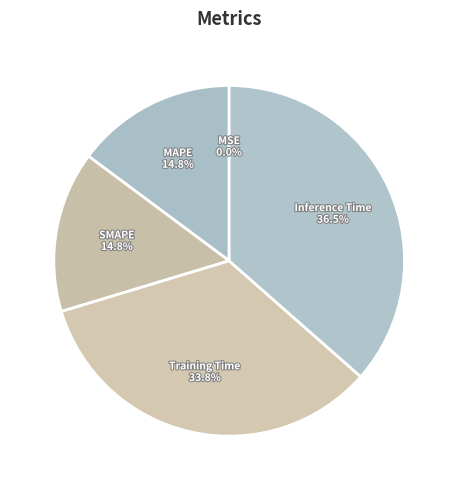

What percentage is the SMAPE slice, to the nearest percent?

15%